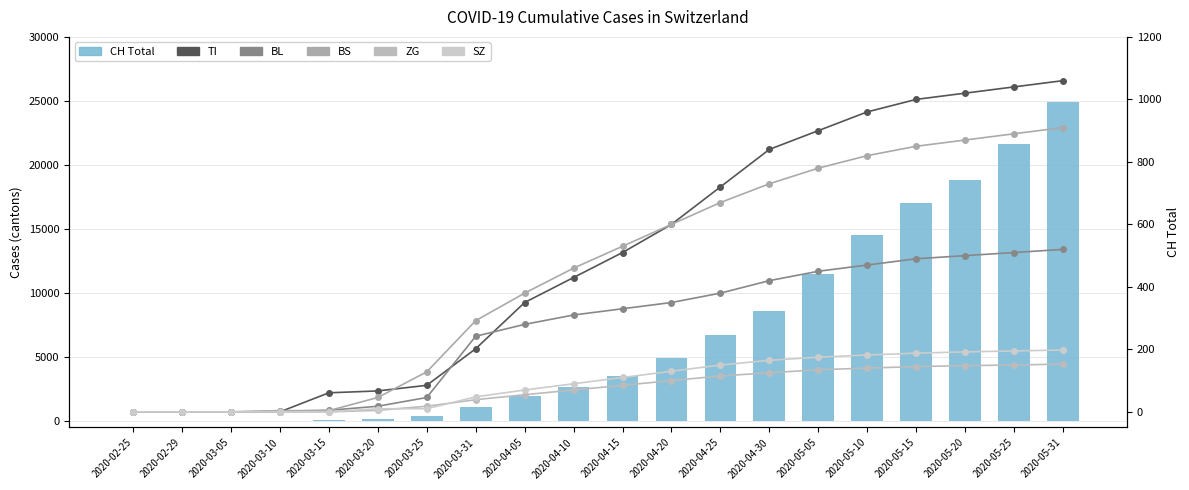

What is the sum of the TI values at 2020-05-25 and 2020-05-05?

1940